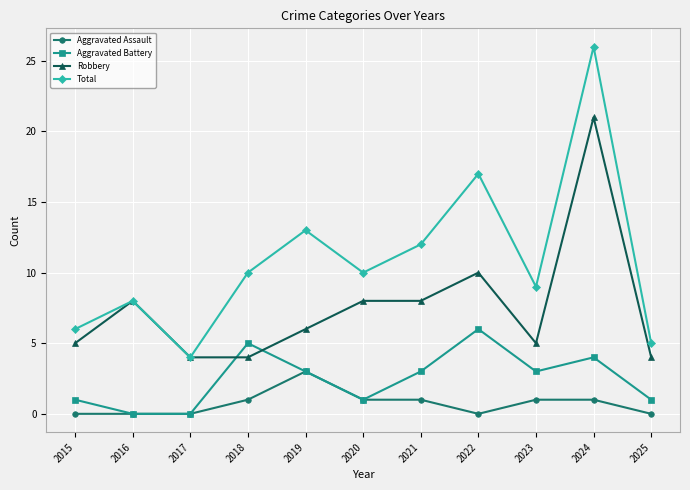

What are all the series names shown in the legend?

Aggravated Assault, Aggravated Battery, Robbery, Total